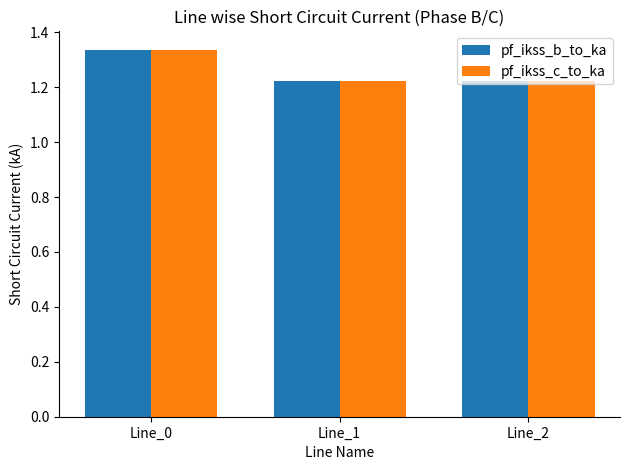

The pf_ikss_b_to_ka series shows 0.7 at Line_2. True or false?

False